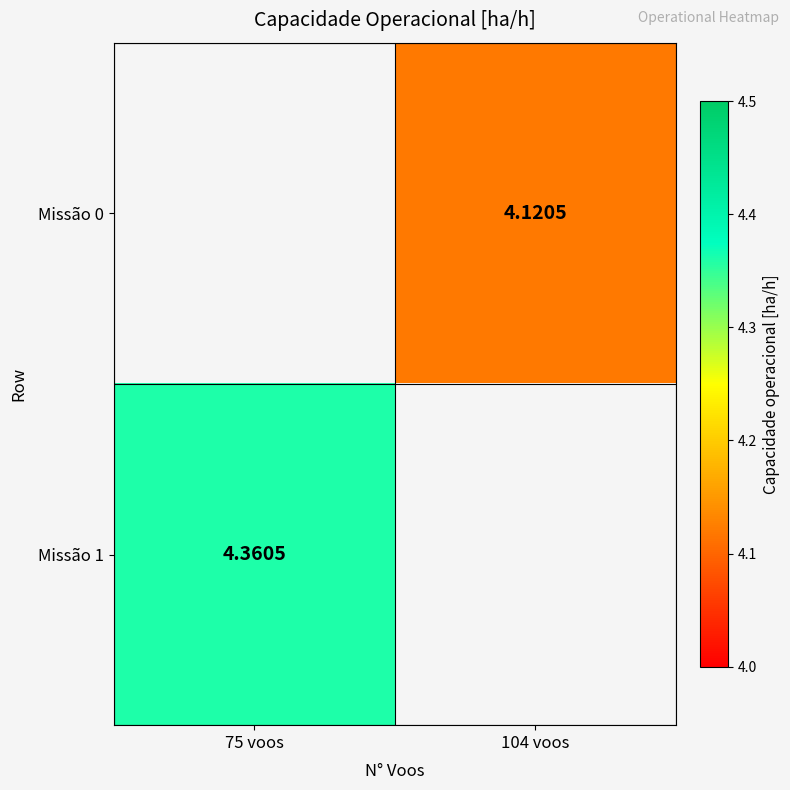

Where is Missão 1 nearest to the value 4?

75 voos